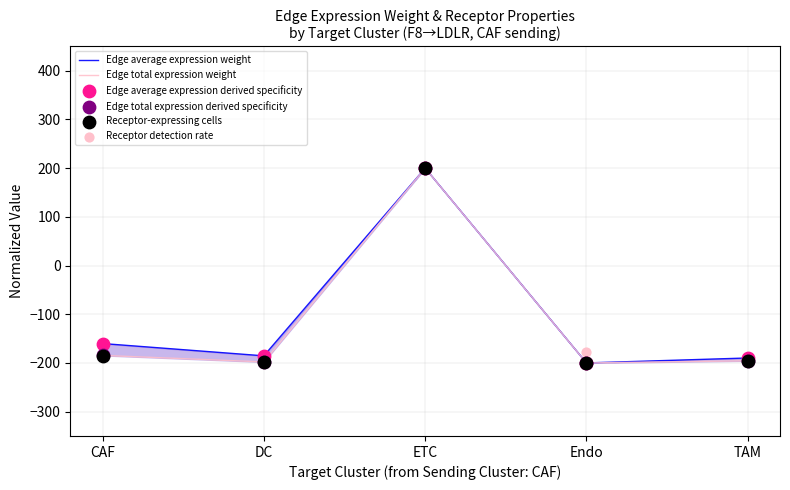

Which series has the largest total across all categories?

Receptor detection rate